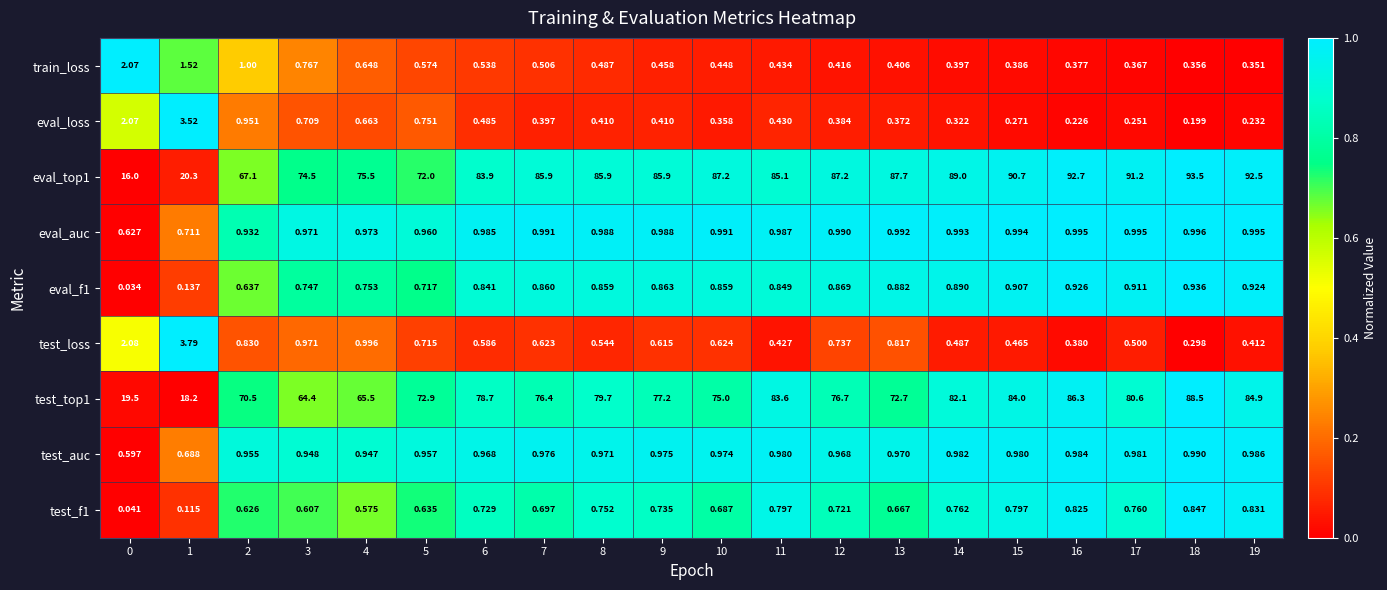

Is the value of eval_top1 at 3 greater than the value of test_f1 at 6?

Yes